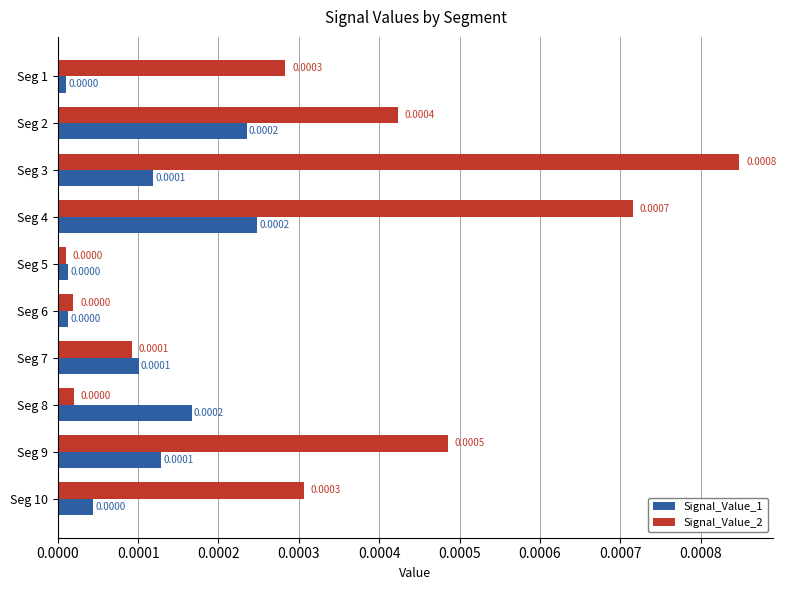

Which series changed the most between Seg 3 and Seg 8?

Signal_Value_2